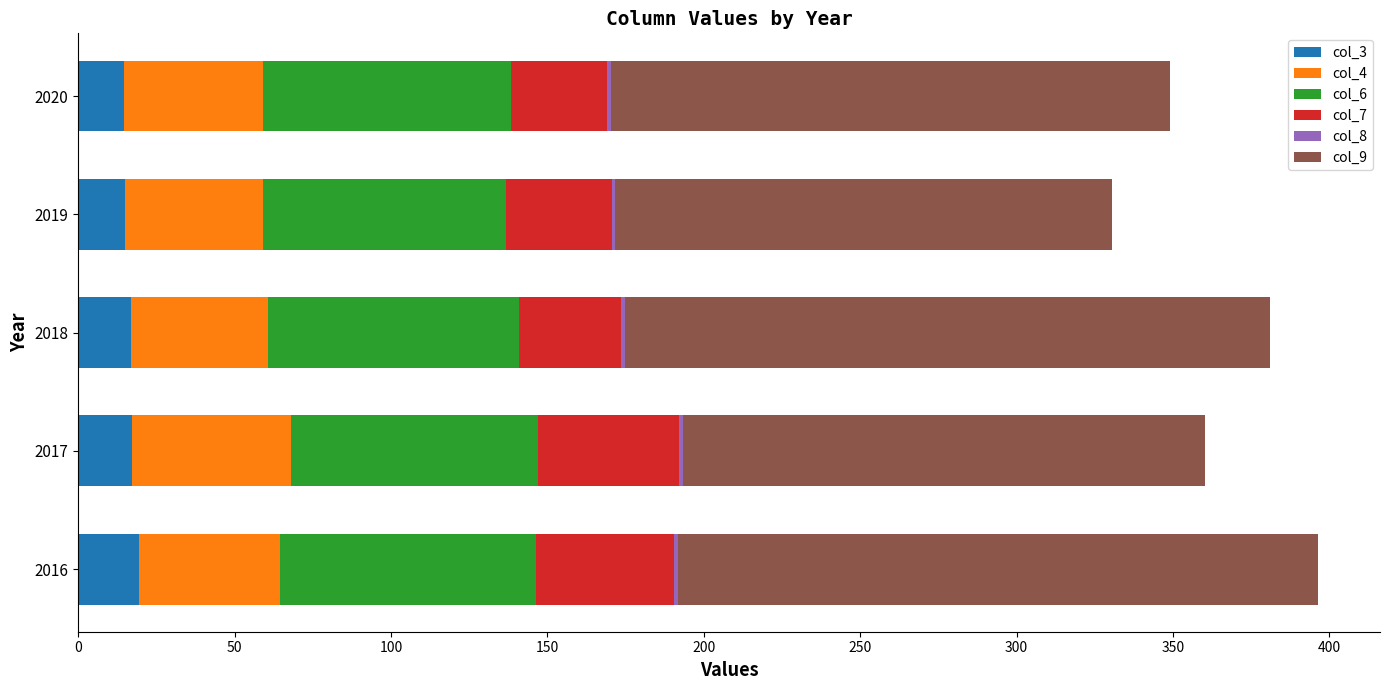

True or false: col_3 has a value of 17.2 at 2017.

True